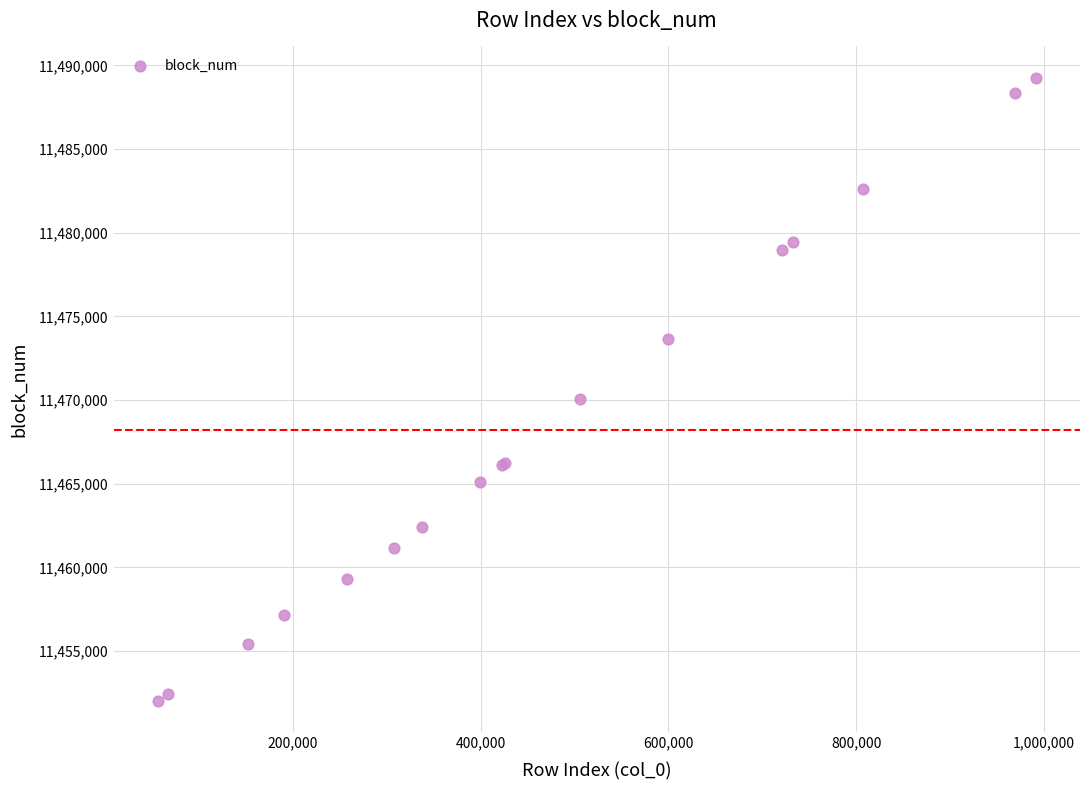

What Y value in the scatter plot is closest to 11470652?

11470041